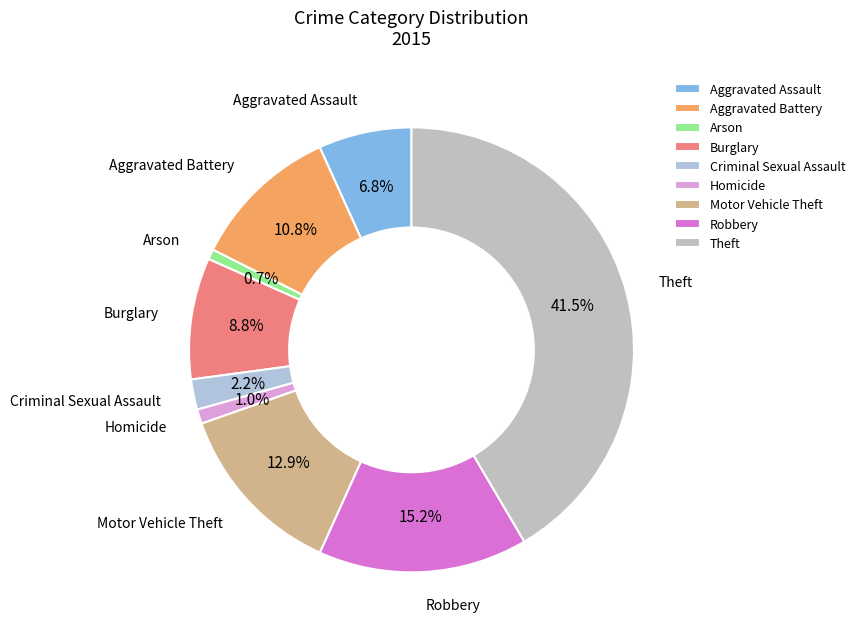

Which has a higher value, Theft or Aggravated Assault?

Theft